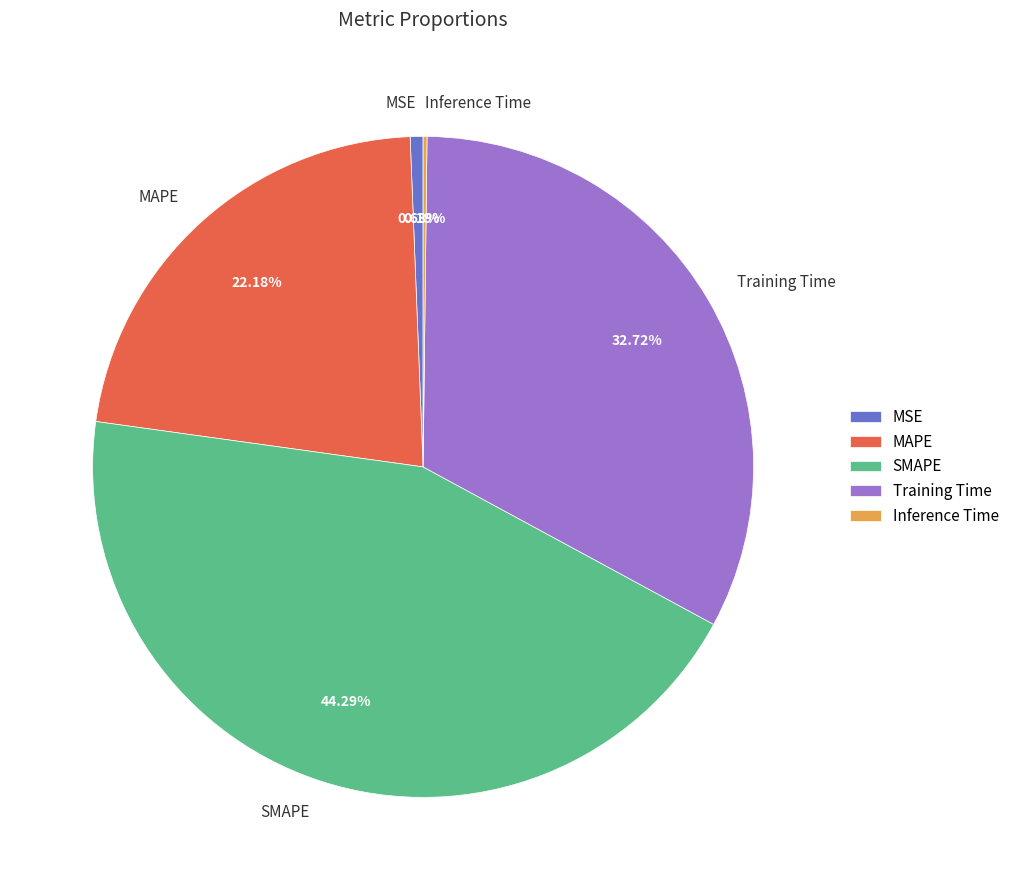

Is there any slice that represents more than half of the pie?

No